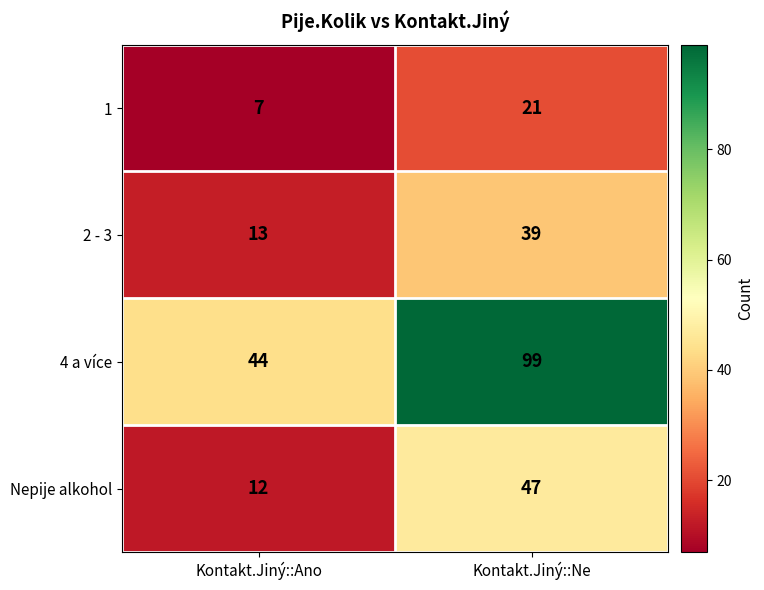

Rank the series by their maximum value, from lowest to highest.

1, 2 - 3, Nepije alkohol, 4 a více